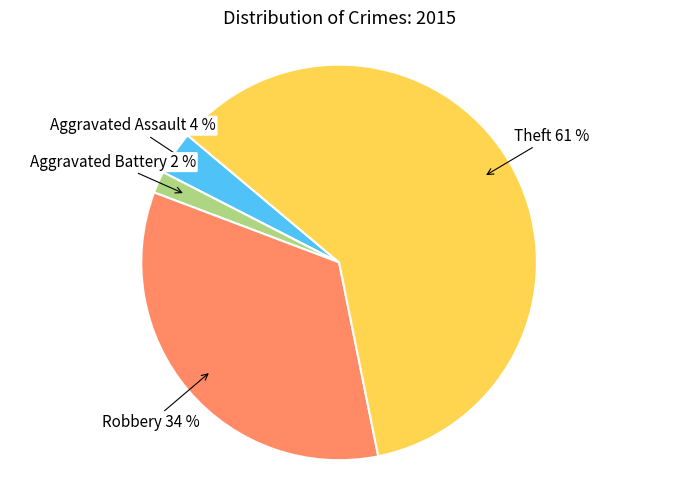

The Robbery slice represents 34% of the pie. True or false?

True